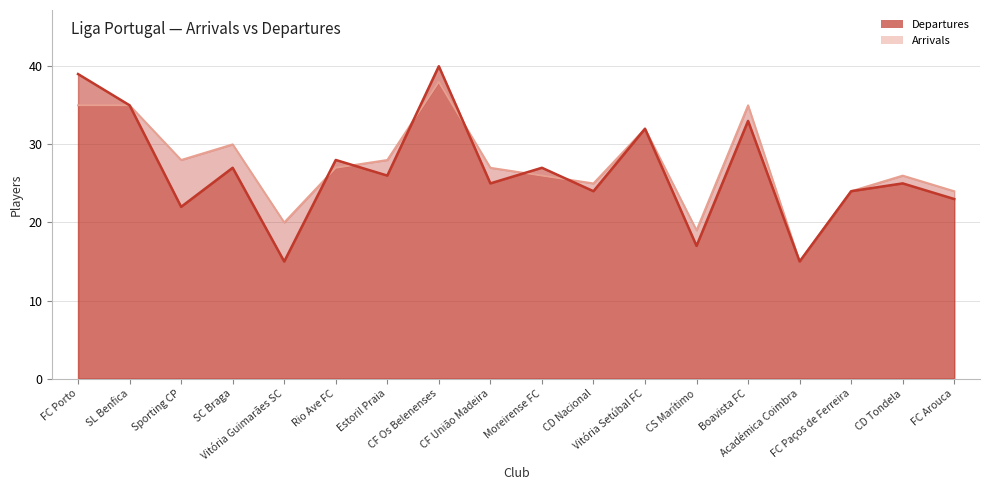

Which series changed the most between FC Porto and CD Tondela?

Departures